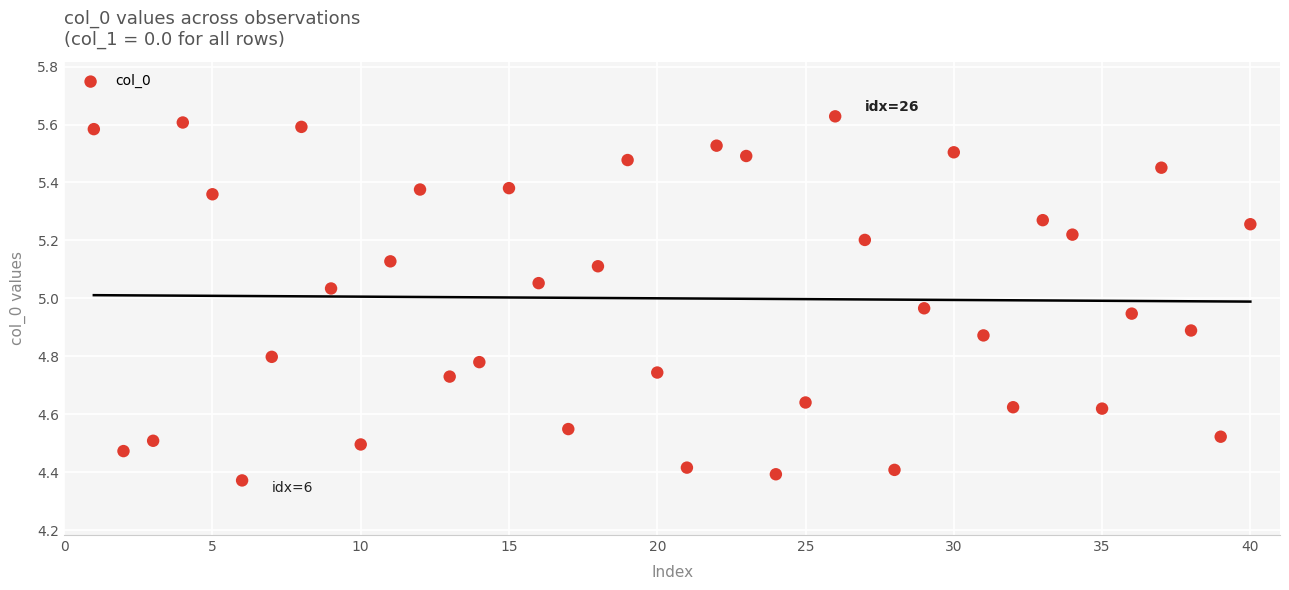

What is the range of Y values (max minus min)?

1.3